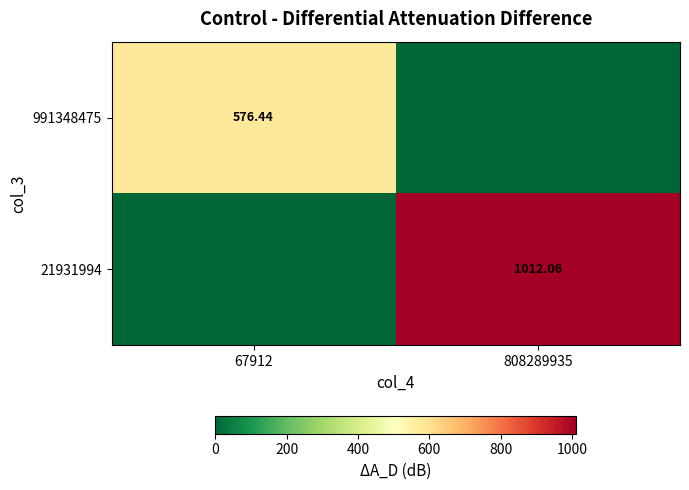

What is the total value across all series at 67912?

576.4